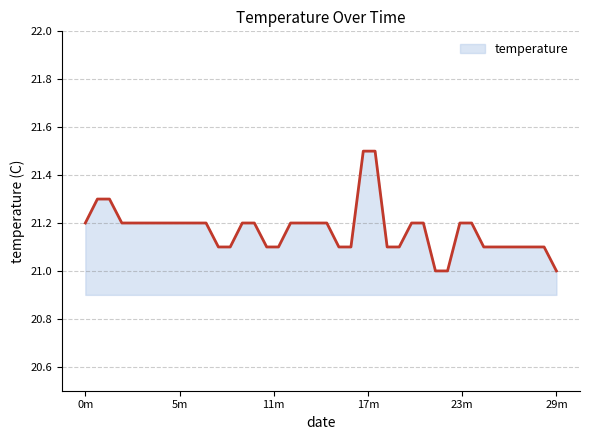

What is the minimum value shown in the chart?

21.0